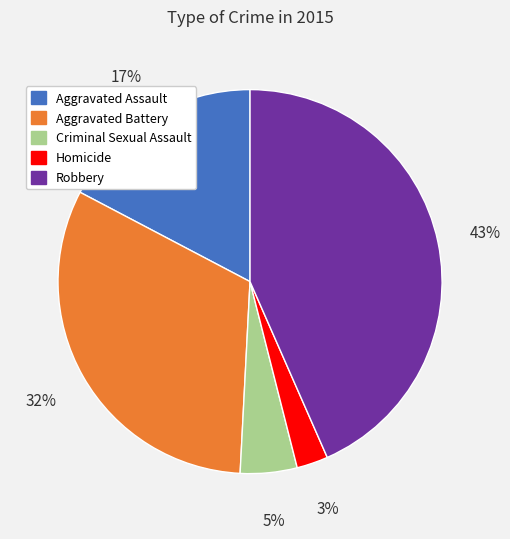

Does Aggravated Assault account for over 50% of the chart?

No